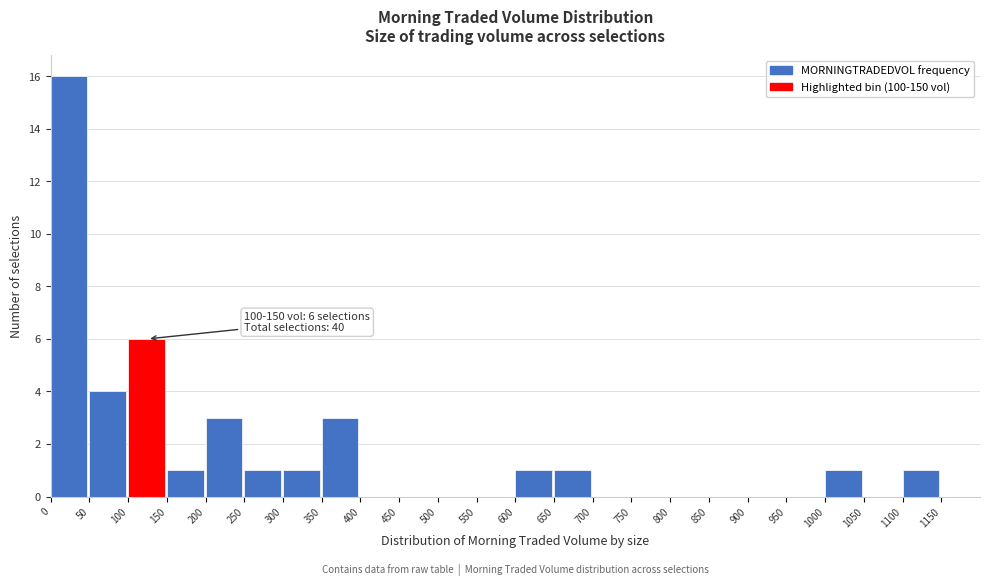

Which range on the x-axis has the tallest bar?

0 to 50